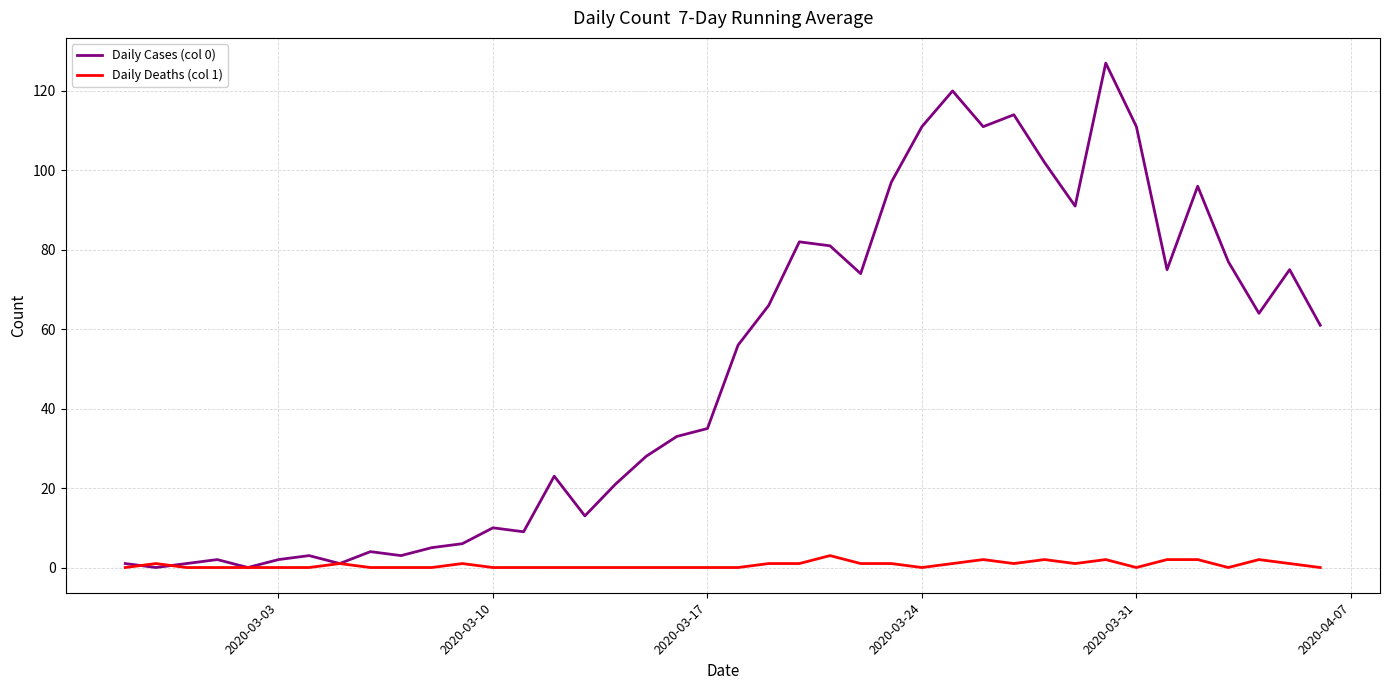

List the series in order of their peak value, highest first.

Daily Cases (col 0), Daily Deaths (col 1)